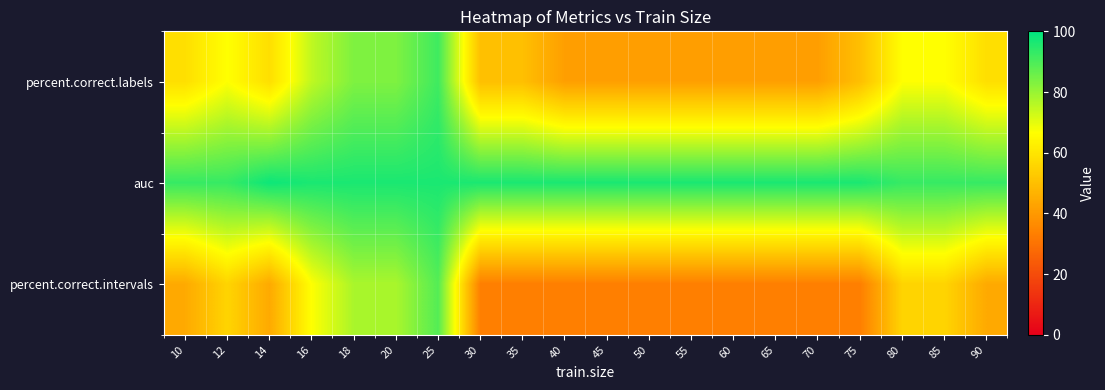

What is the sum of the auc values at 40 and 65?

192.7